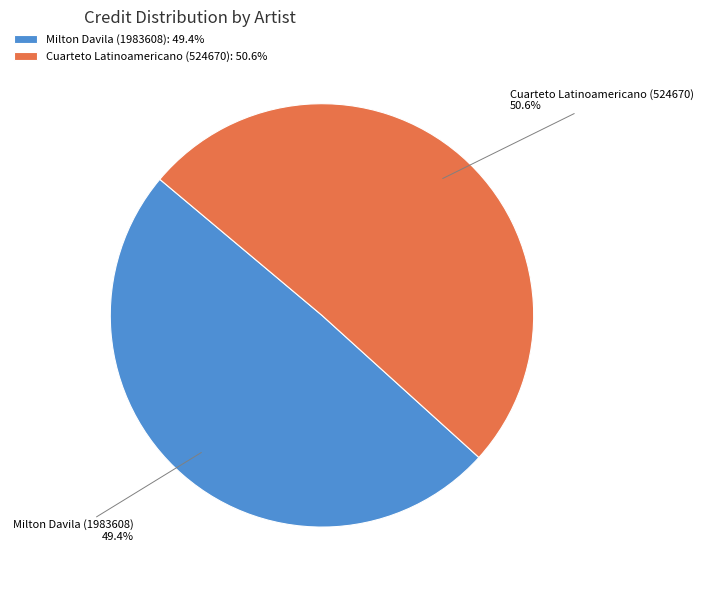

Which has a higher value, Milton Davila (1983608) or Cuarteto Latinoamericano (524670)?

Cuarteto Latinoamericano (524670)